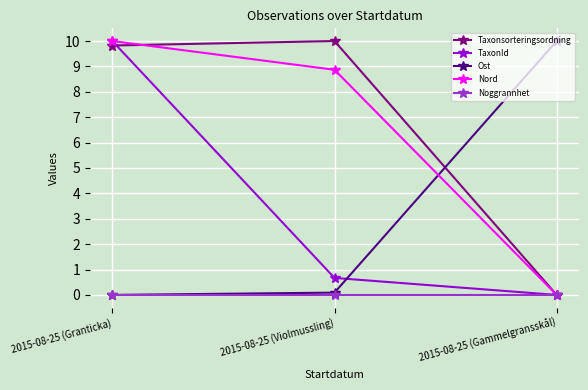

What is the label of the 1st point from the left?

2015-08-25 (Granticka)